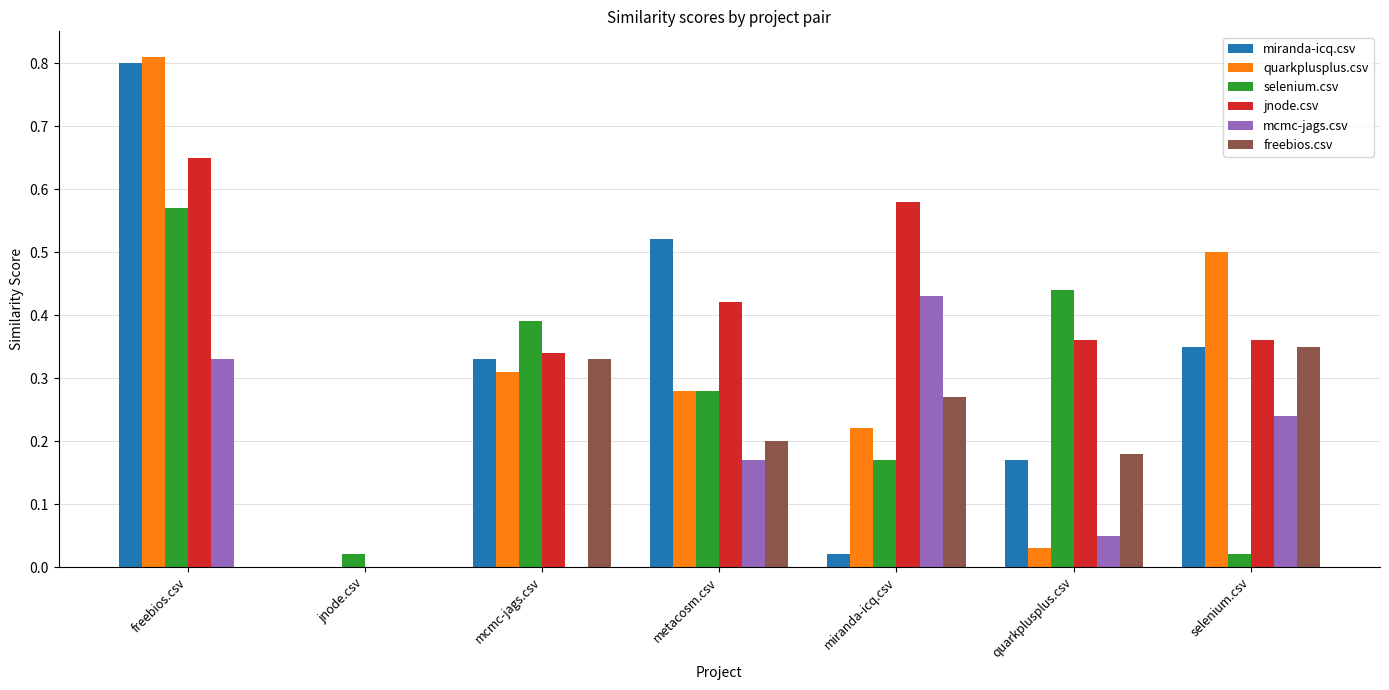

How many groups of bars are there?

7